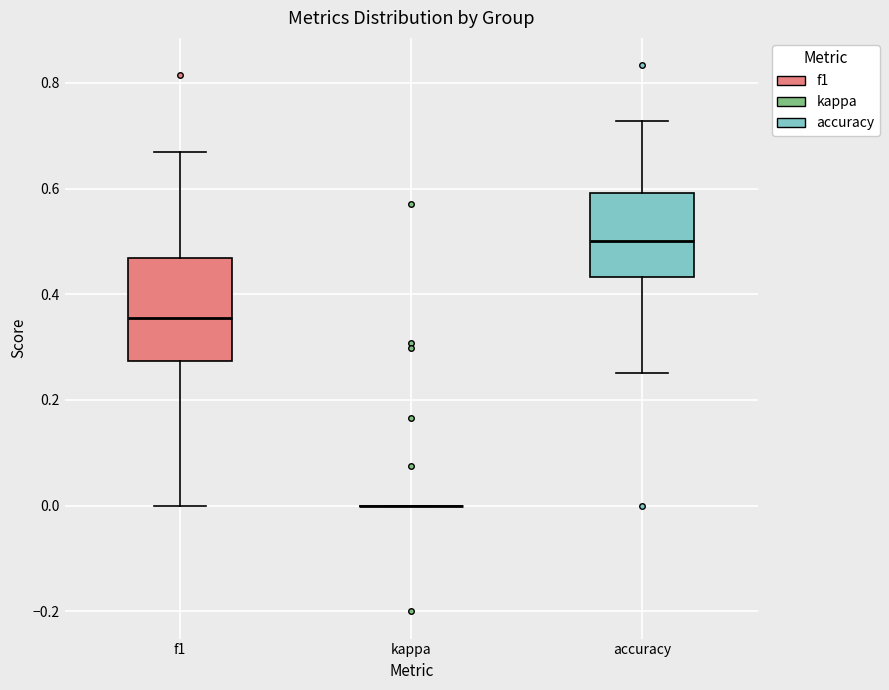

Which box is the tallest, from its lower edge to its upper edge?

f1